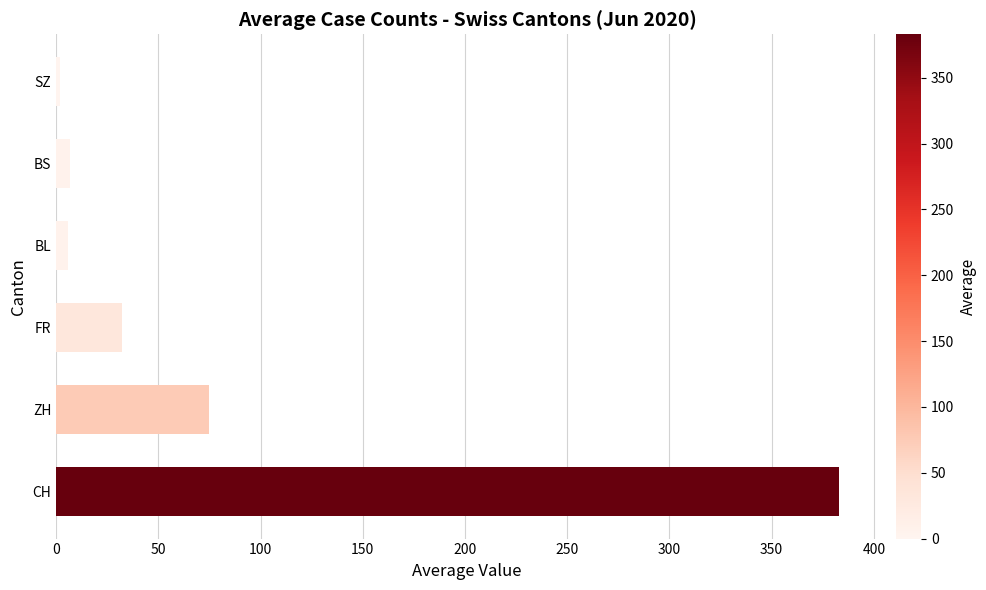

What is the maximum value shown in the chart?

383